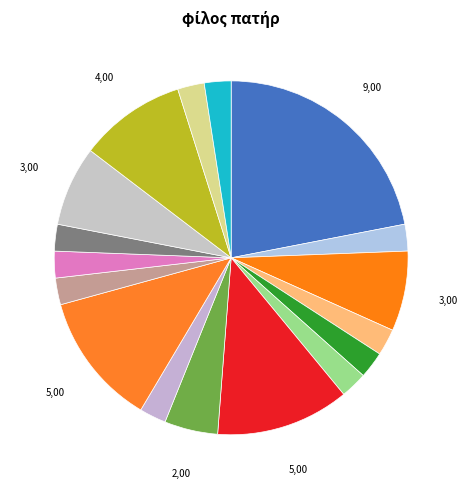

To the nearest percent, what is the average slice percentage?

6%